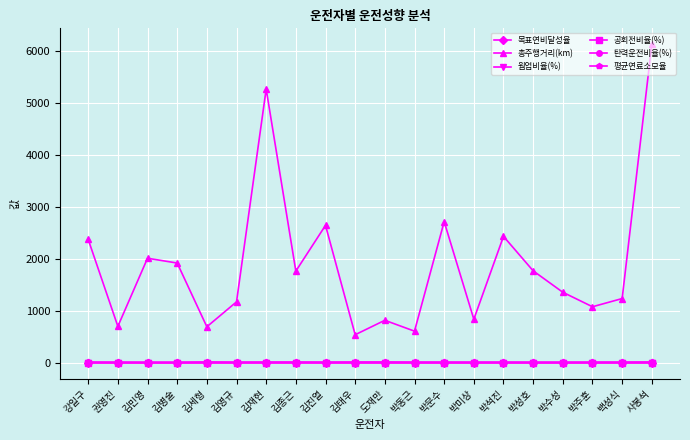

How many interior local valleys does the 총주행거리(km) series have?

7